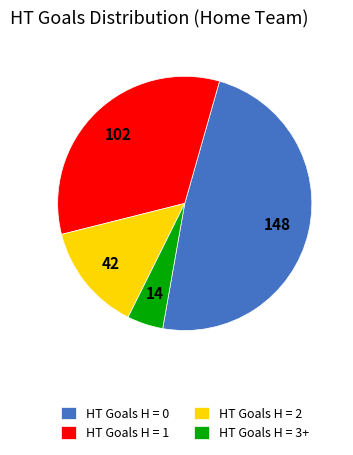

Which slice is the smallest?

HT Goals H = 3+